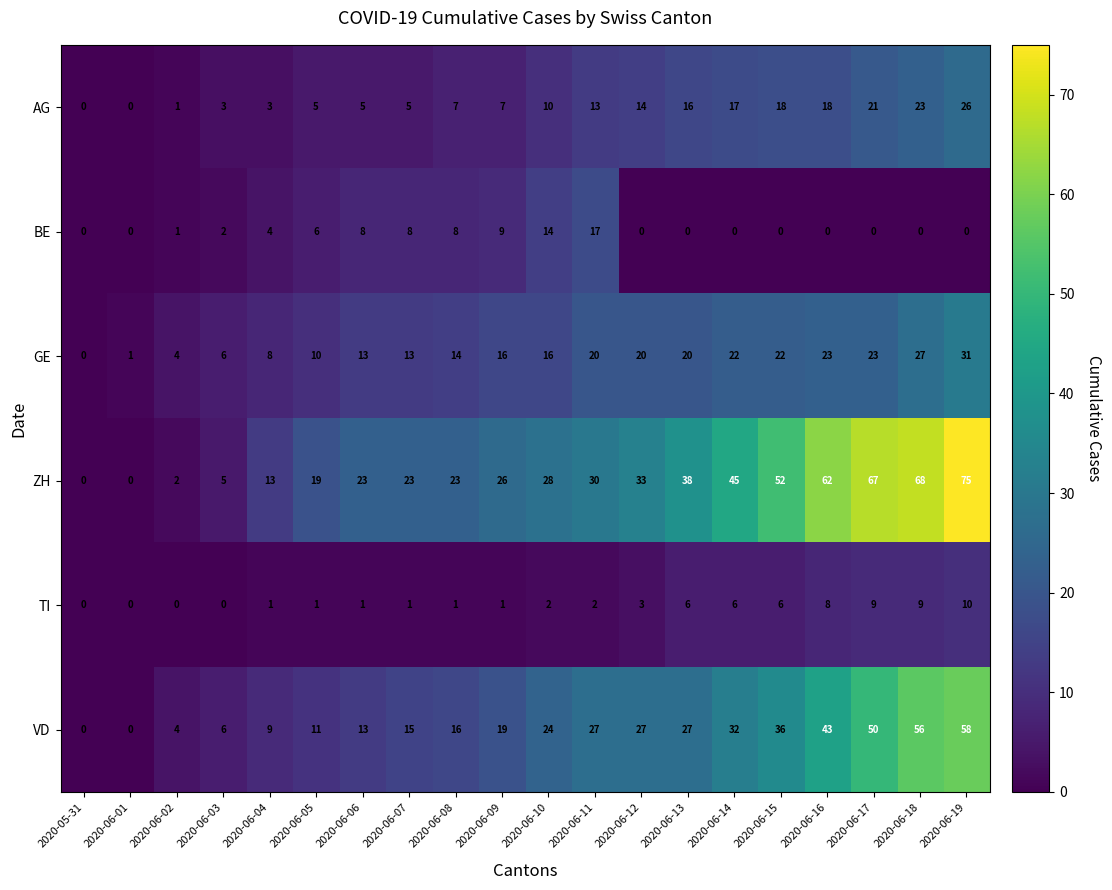

Between 2020-06-03 and 2020-06-12, which series saw the biggest shift?

ZH